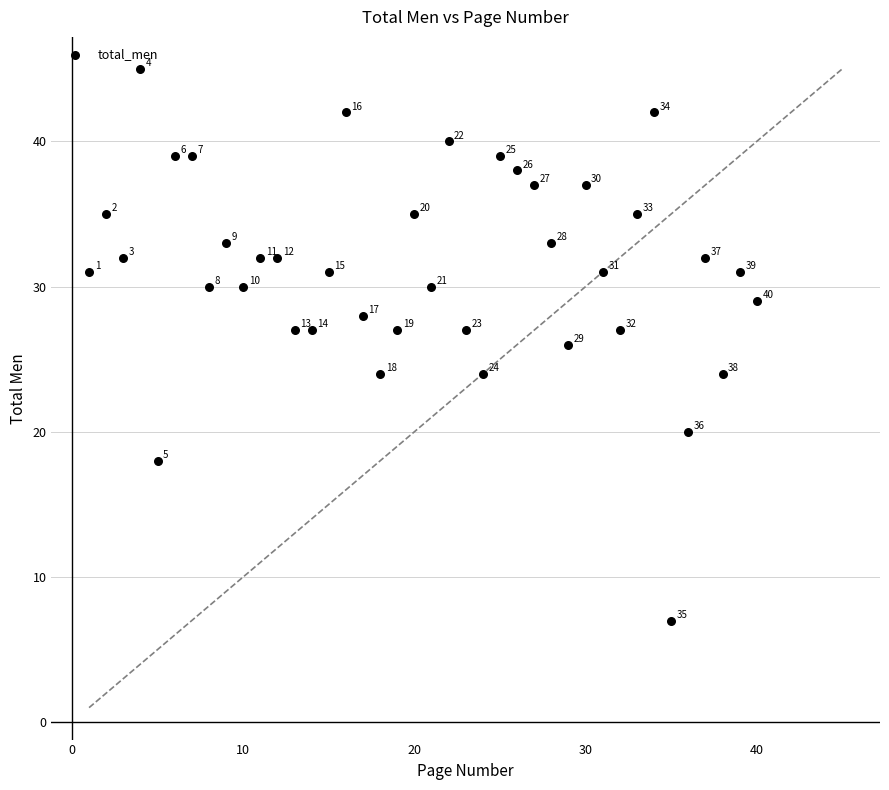

What Y value in the scatter plot is closest to 26?

26